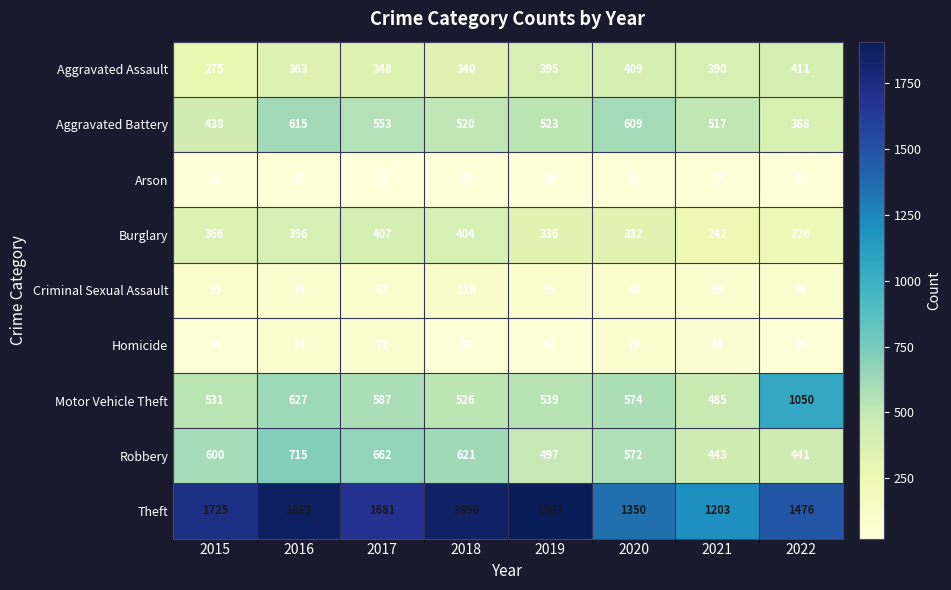

What is the difference between the highest and lowest values at 2018?

1815